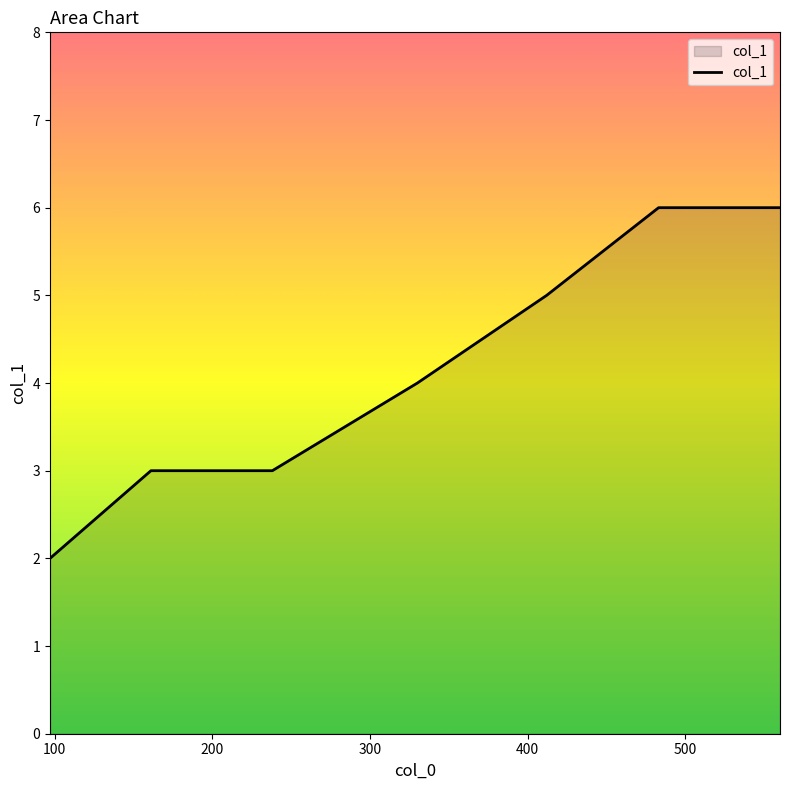

True or false: there are more than 2 points higher than both neighbors.

False